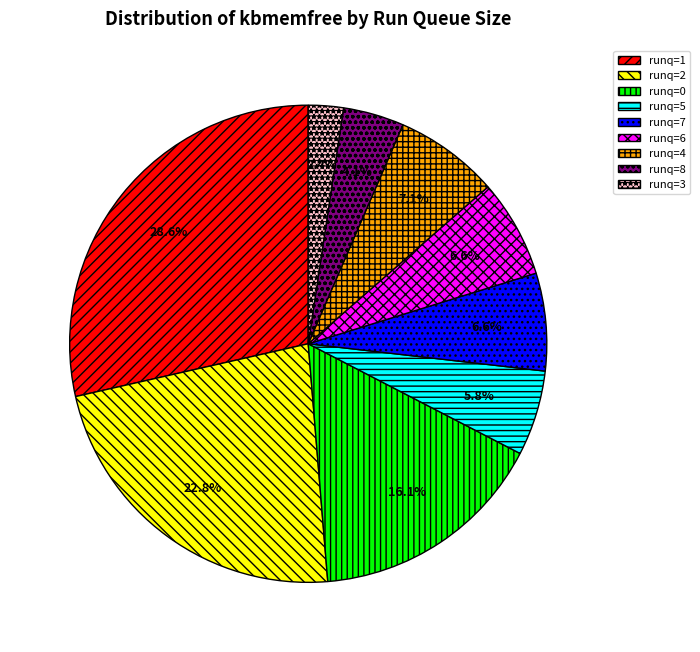

Is there any slice that represents more than half of the pie?

No